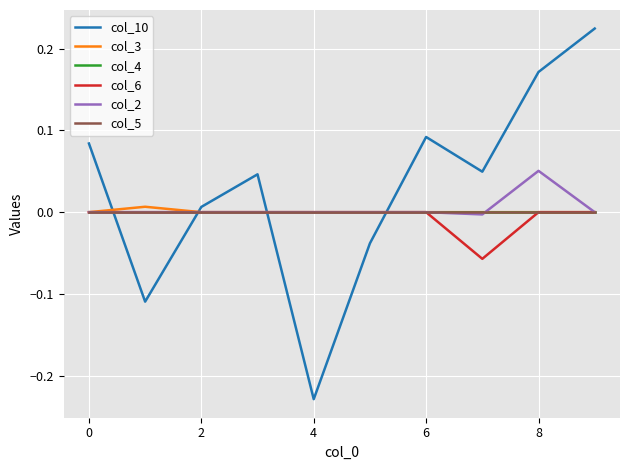

How many data points does each series have?

10